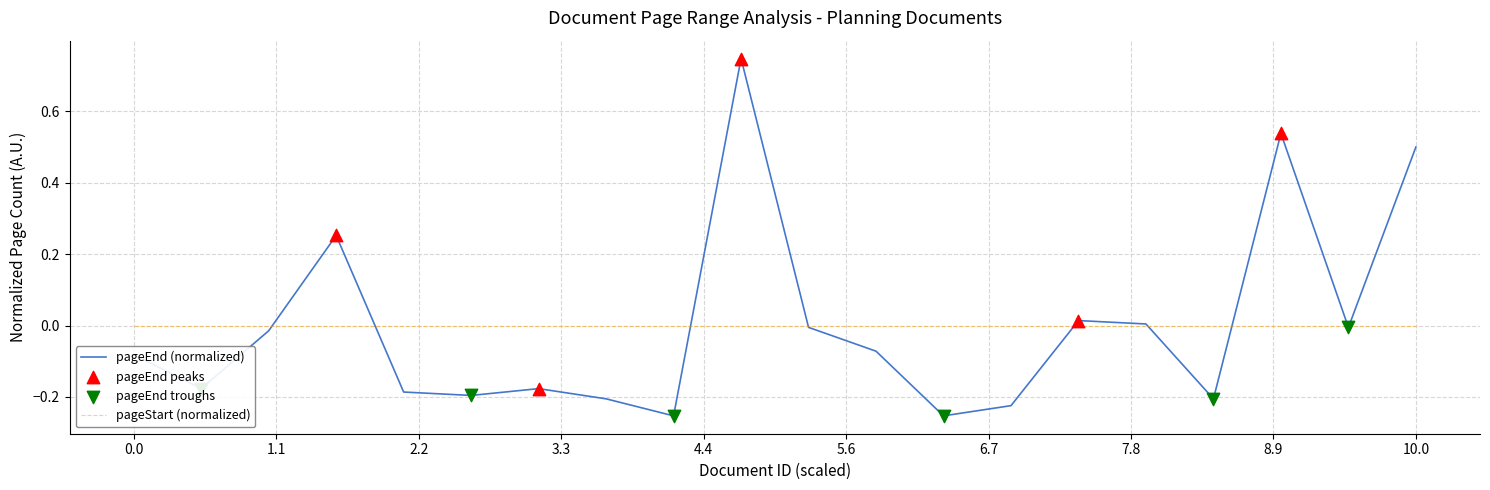

Which series has the largest range (max minus min)?

pageEnd (normalized)